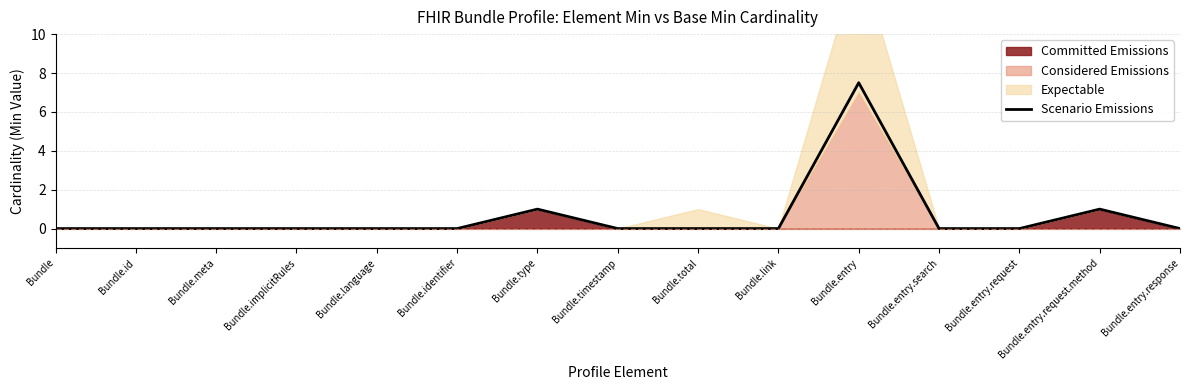

The value at Bundle.id is 0.0. True or false?

True